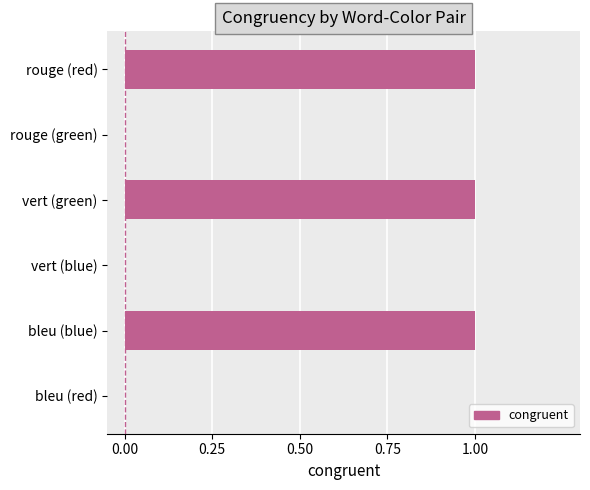

Count the values in the range 0 to 1.

6